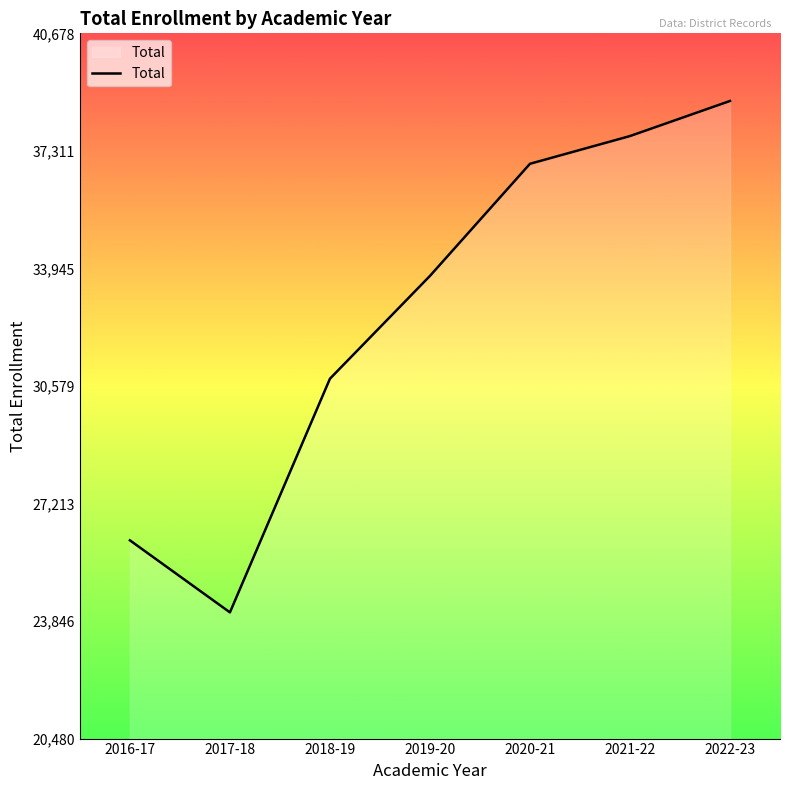

List the labels in order of value, largest first.

2022-23, 2021-22, 2020-21, 2019-20, 2018-19, 2016-17, 2017-18